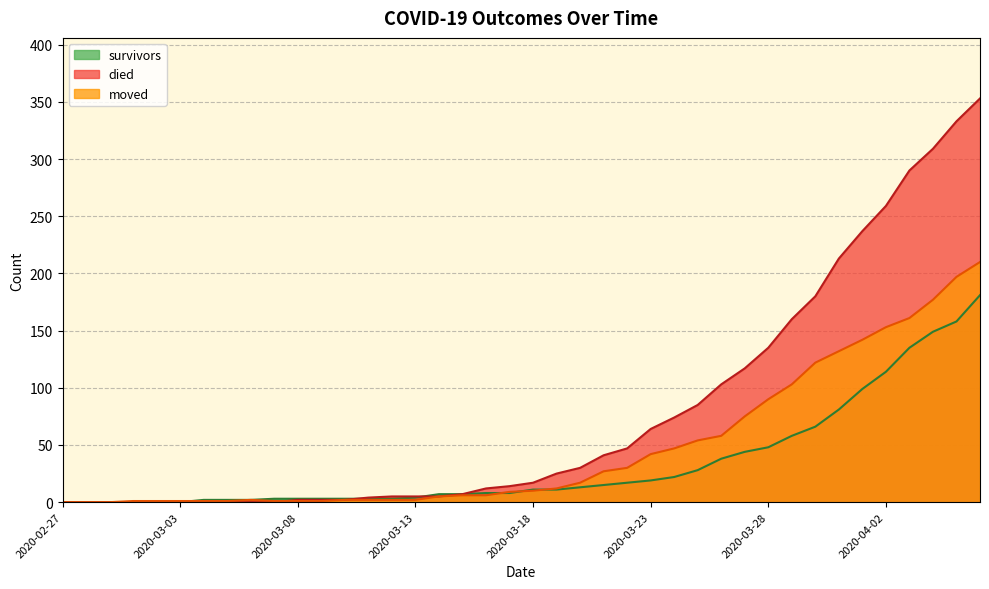

Is the value of moved at 2020-03-23 greater than the value of survivors at 2020-03-11?

Yes